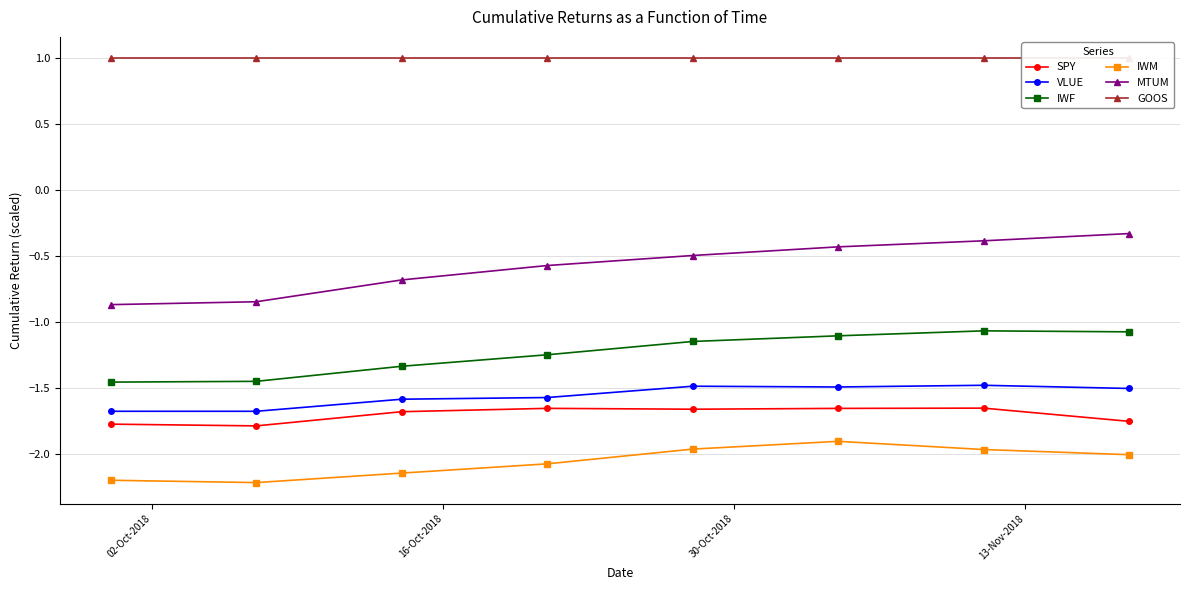

True or false: SPY and MTUM intersect in this chart.

False